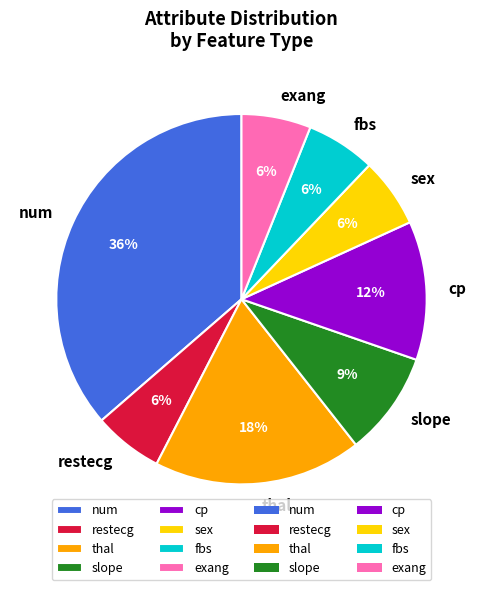

Which slice is the largest?

num